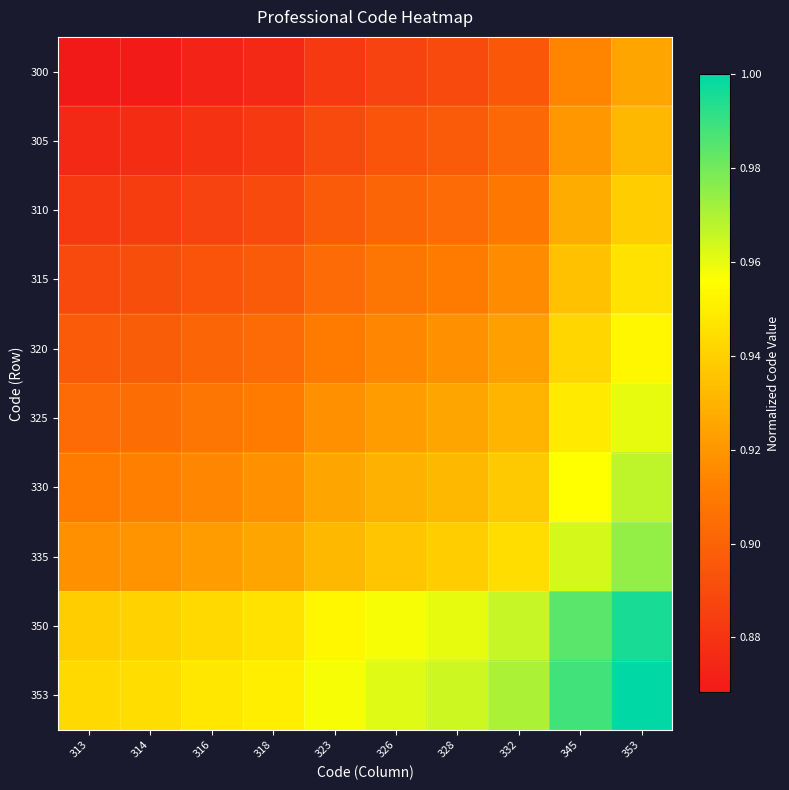

What is the greatest value displayed?

1.0